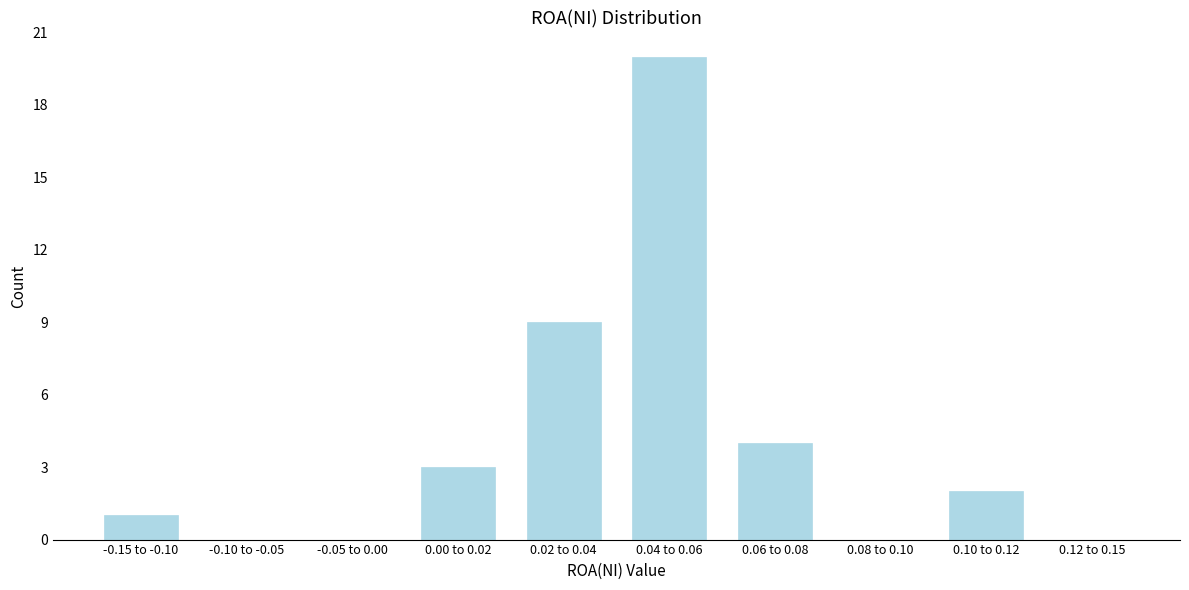

Reading left to right, list all the values displayed in this chart.

-0.15 to -0.10=1	-0.10 to -0.05=0	-0.05 to 0.00=0	0.00 to 0.02=3	0.02 to 0.04=9	0.04 to 0.06=20	0.06 to 0.08=4	0.08 to 0.10=0	0.10 to 0.12=2	0.12 to 0.15=0